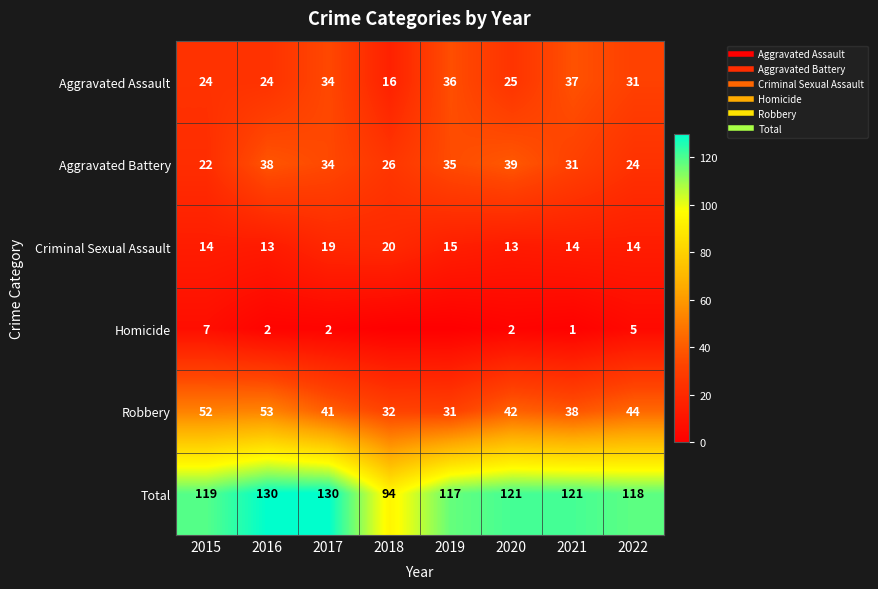

At which label does Total reach its minimum?

2018